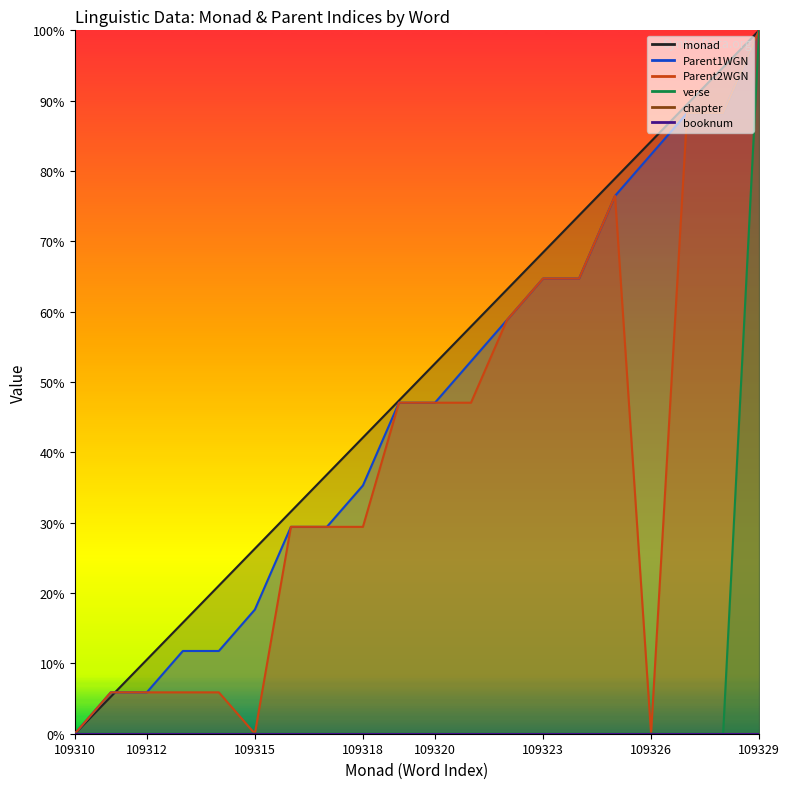

Reading left to right, transcribe all the data shown in this chart.

monad: 0.0	0.1	0.1	0.2	0.2	0.3	0.3	0.4	0.4	0.5	0.5	0.6	0.6	0.7	0.7	0.8	0.8	0.9	0.9	1.0
Parent1WGN: 0.0	0.1	0.1	0.1	0.1	0.2	0.3	0.3	0.4	0.5	0.5	0.5	0.6	0.6	0.6	0.8	0.8	0.9	0.9	1.0
Parent2WGN: 0.0	0.1	0.1	0.1	0.1	0.0	0.3	0.3	0.3	0.5	0.5	0.5	0.6	0.6	0.6	0.8	0.0	0.9	0.9	1.0
verse: 0.0	0.0	0.0	0.0	0.0	0.0	0.0	0.0	0.0	0.0	0.0	0.0	0.0	0.0	0.0	0.0	0.0	0.0	0.0	1.0